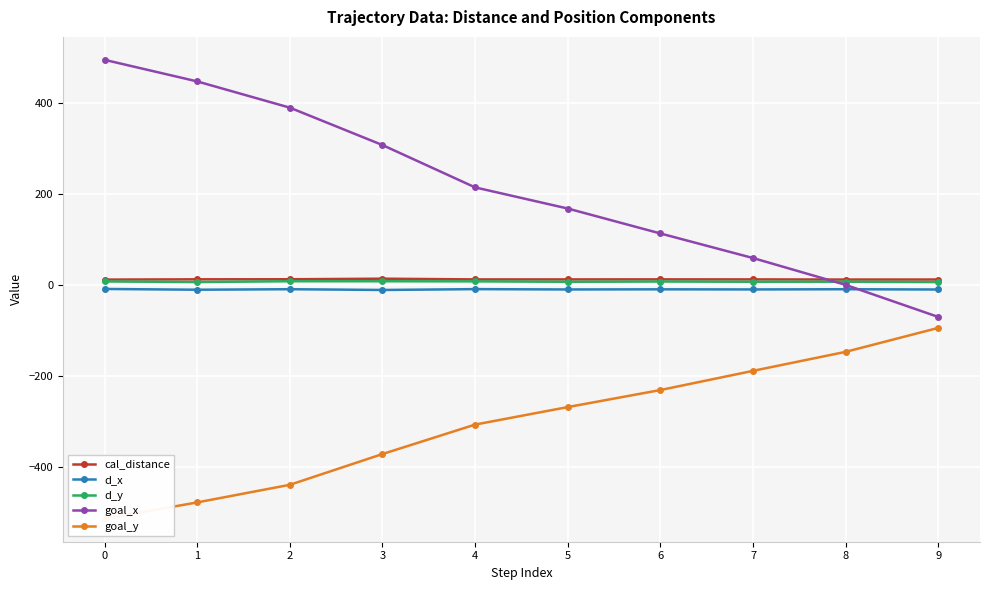

What is the difference between the second highest and minimum values in the d_y series?

1.8